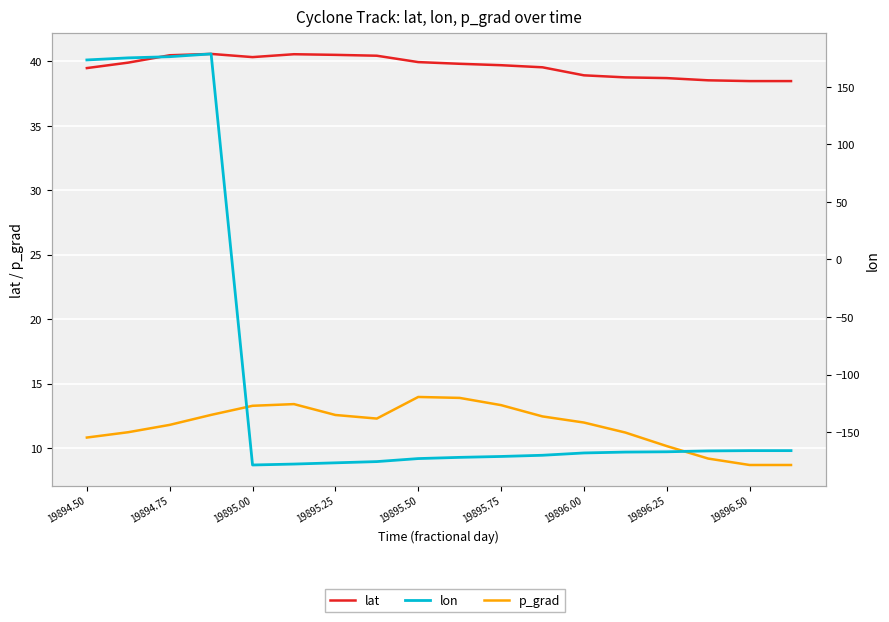

List the series in order of their peak value, lowest first.

p_grad, lat, lon